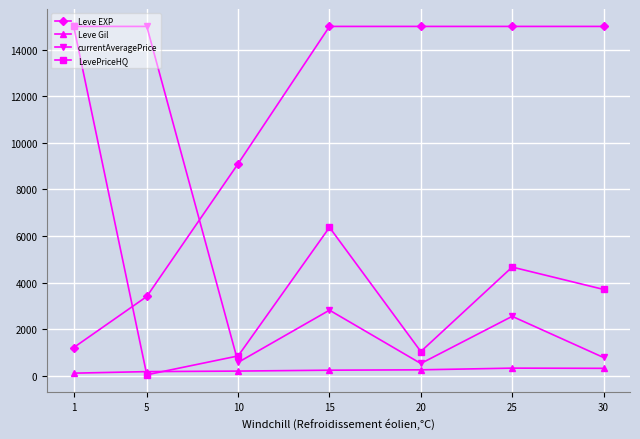

What is the average value of the Leve EXP series?

10532.1